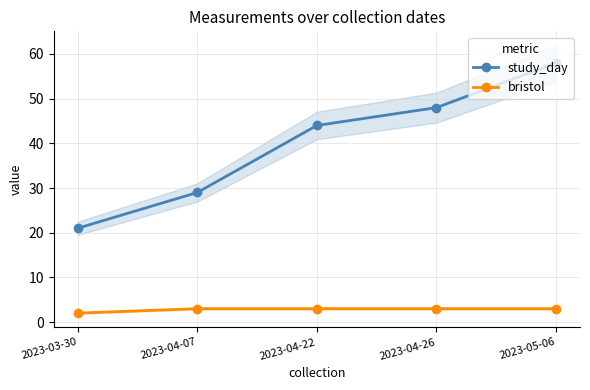

What is the greatest value displayed?

58